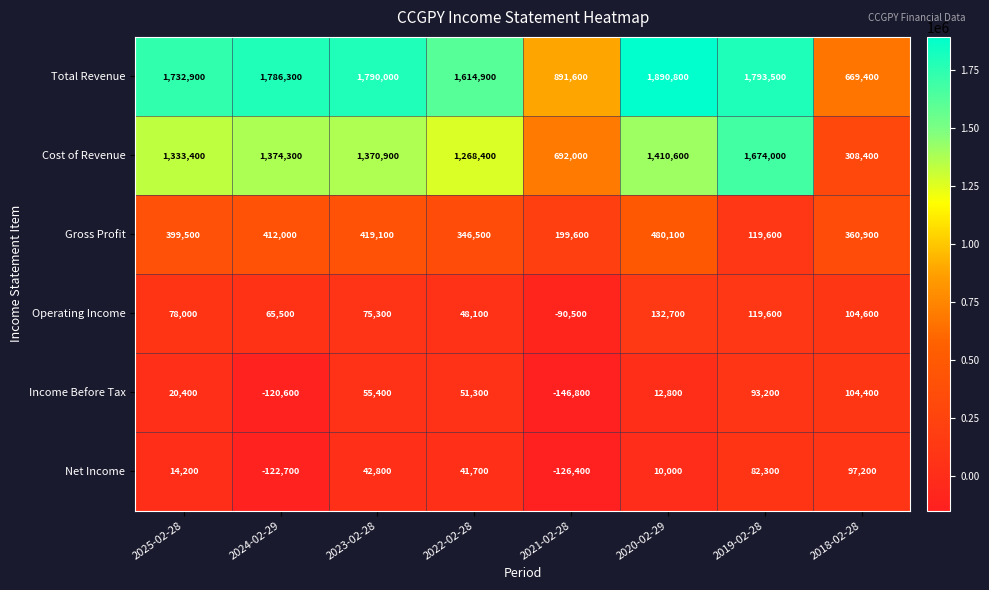

What is the minimum value shown in the chart?

-146800